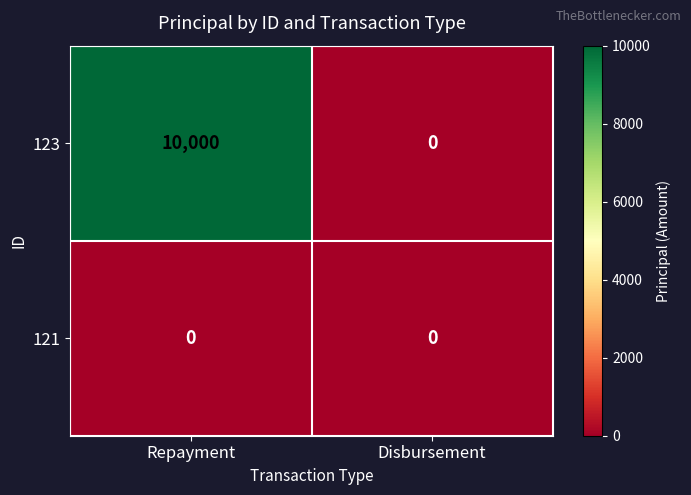

Between Repayment and Disbursement, which series saw the biggest shift?

123